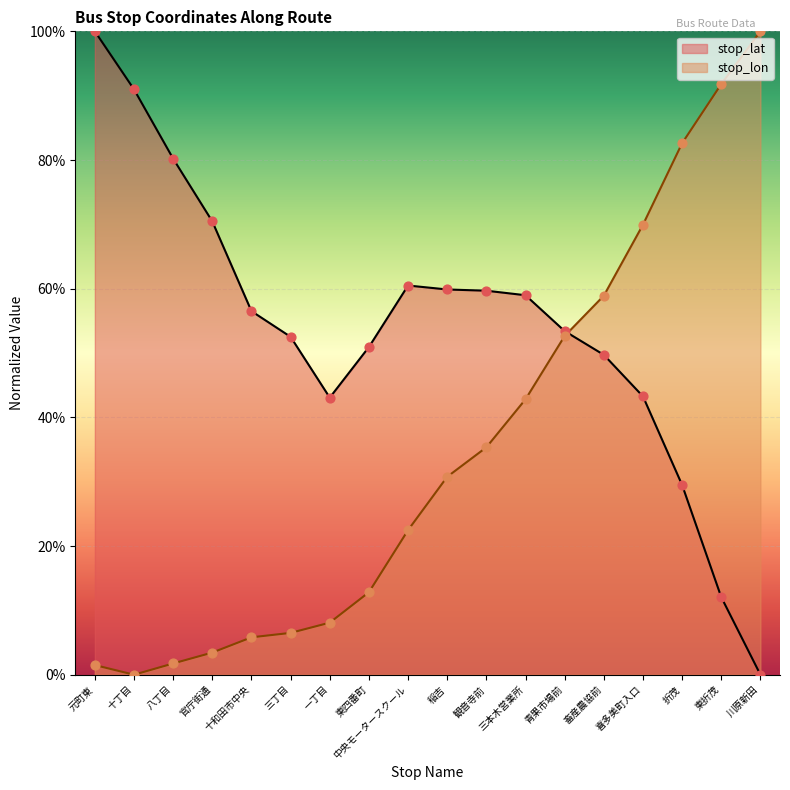

At how many categories does at least one series exceed 0?

18